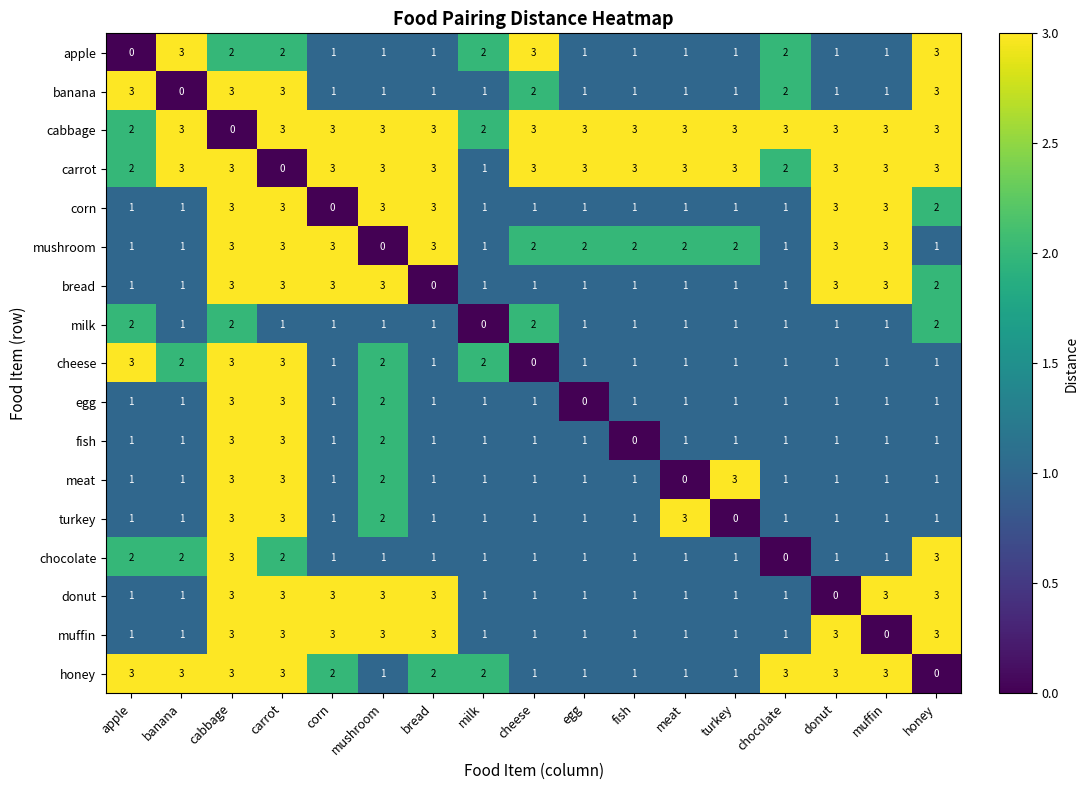

What is the spread (max minus min) of values at cabbage?

3